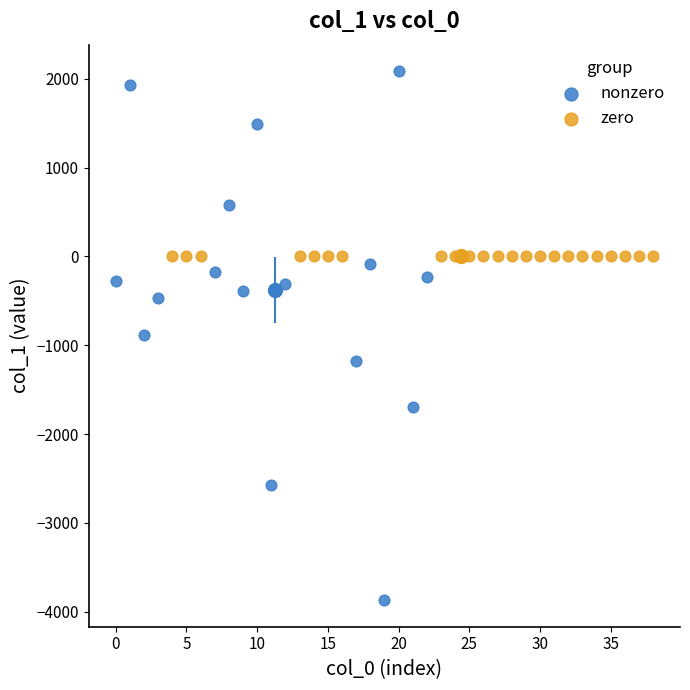

Which series contains the highest Y value?

nonzero